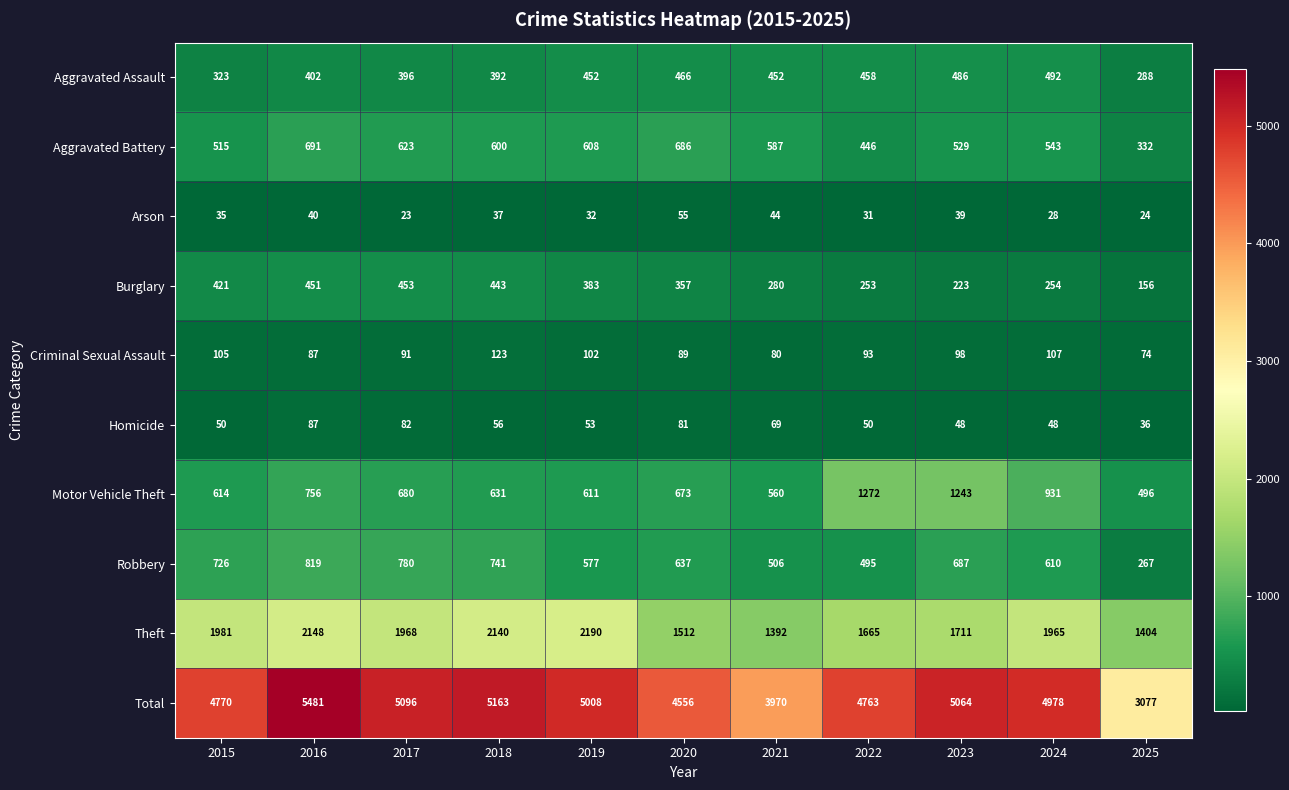

Is it true that Criminal Sexual Assault equals 50 at 2023?

False